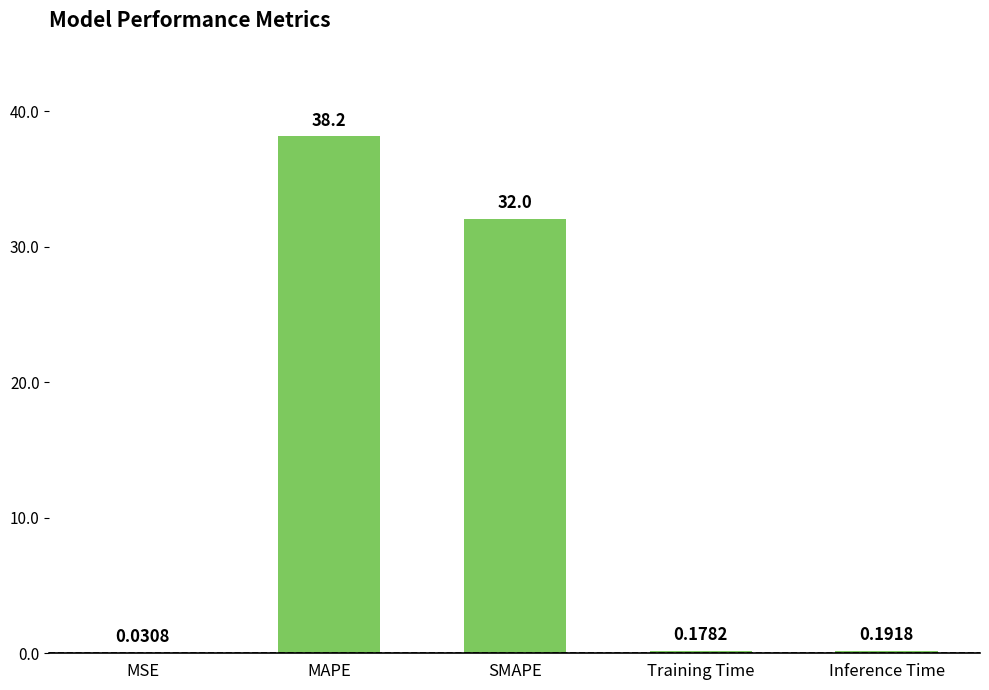

At which category does the chart reach its peak across all series?

MAPE